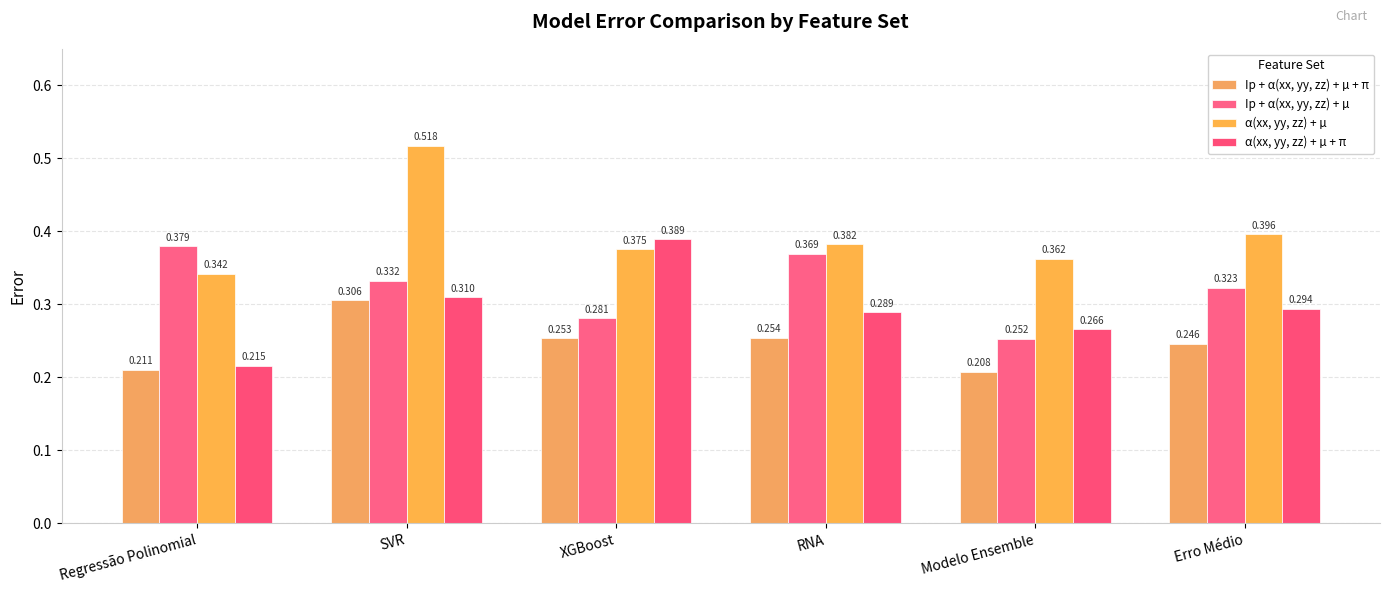

Count the number of data series in this chart.

4